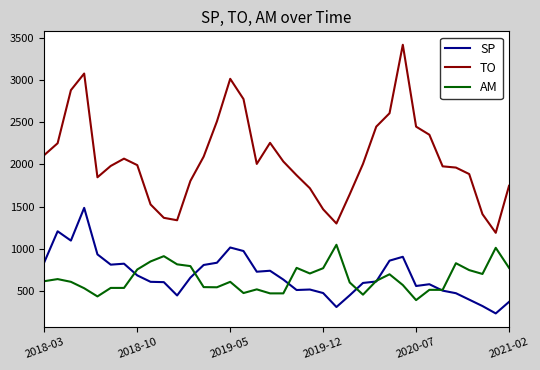

Which series has the widest spread of values?

TO